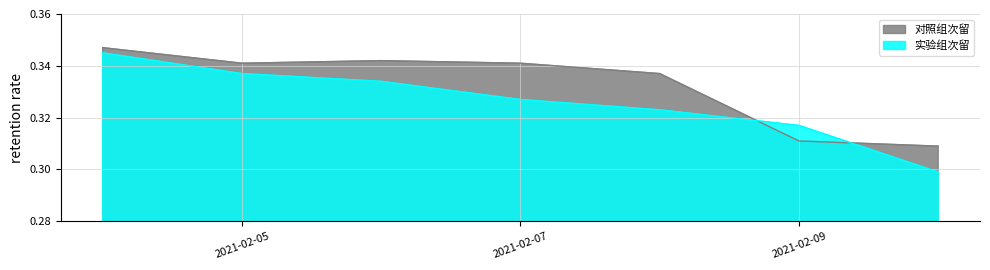

Which series changed the most between 2021-02-08 and 2021-02-10?

对照组次留